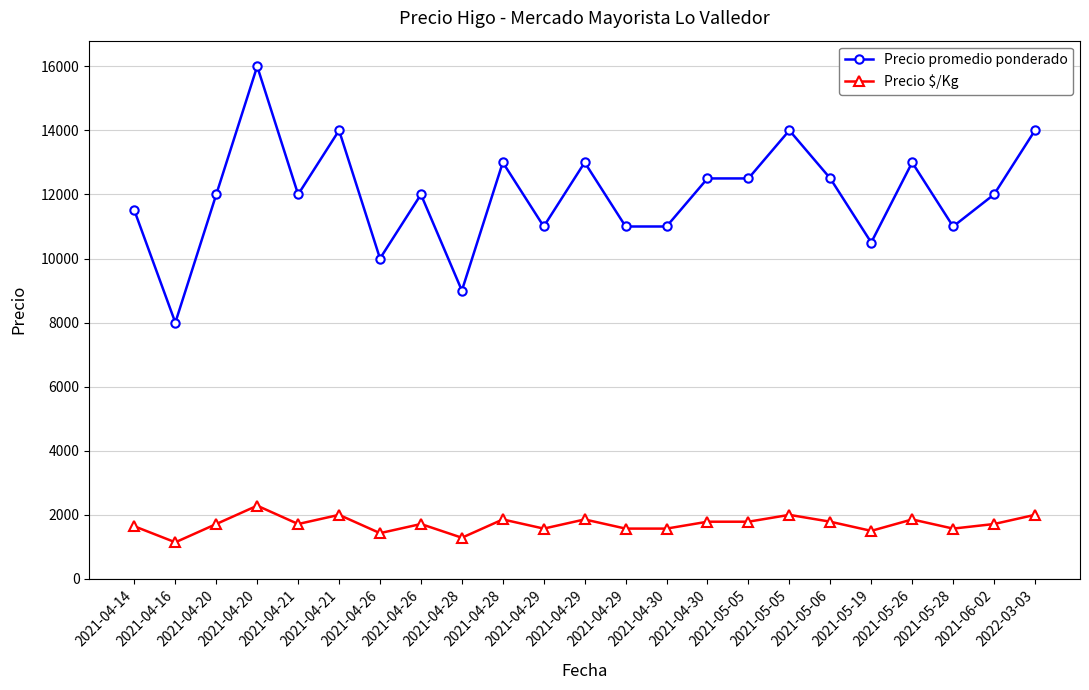

How many series are shown in this chart?

2